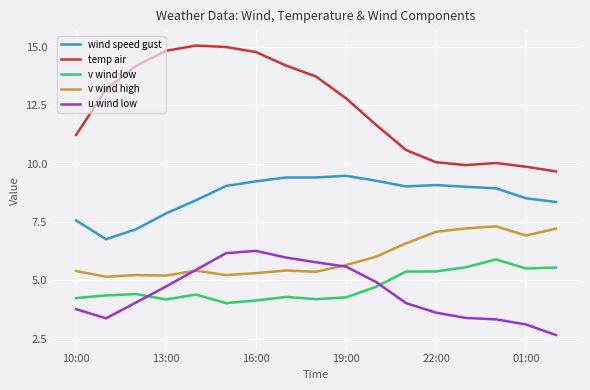

What is the lowest value of the v wind low series?

4.0